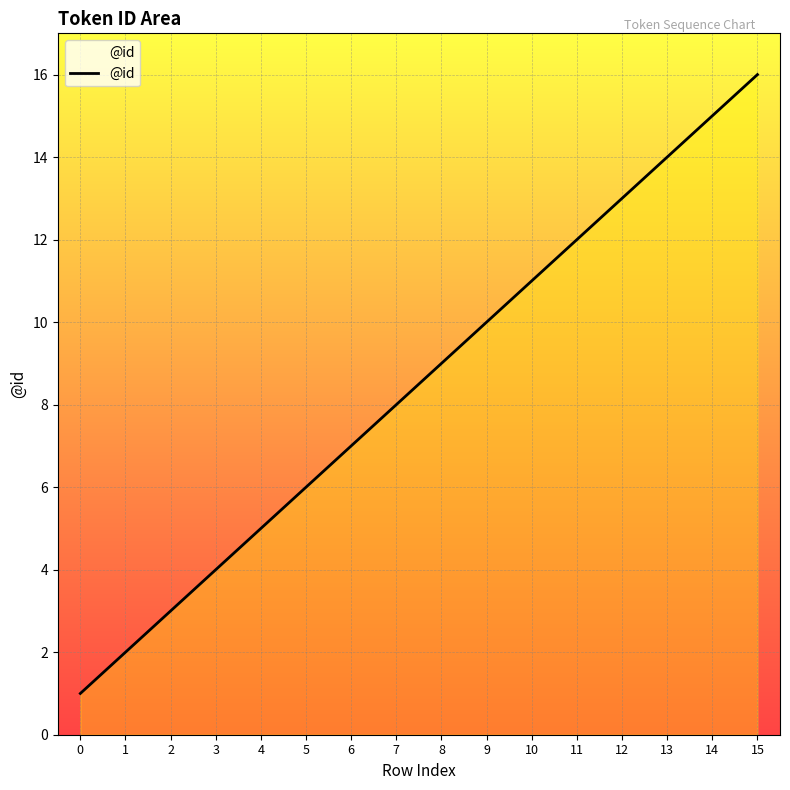

List the labels in order of value, smallest first.

0, 1, 2, 3, 4, 5, 6, 7, 8, 9, 10, 11, 12, 13, 14, 15